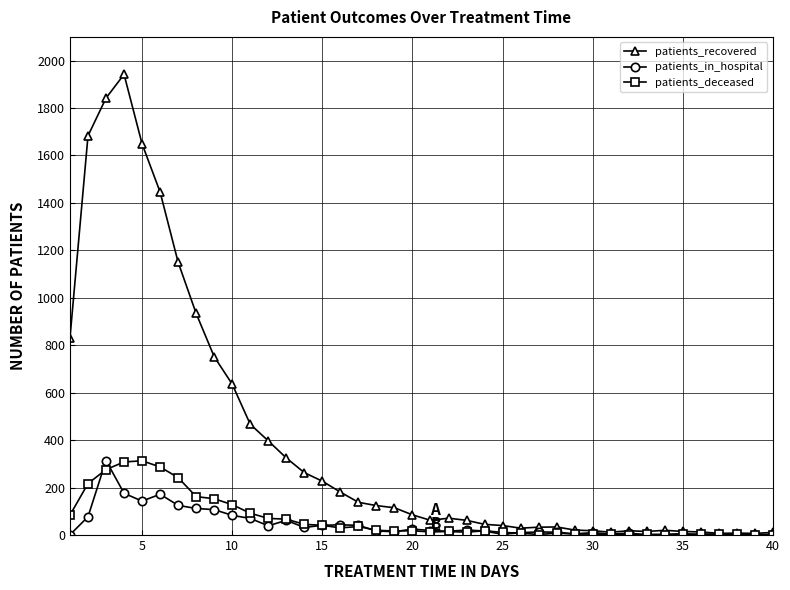

What is the maximum value shown in the chart?

1942